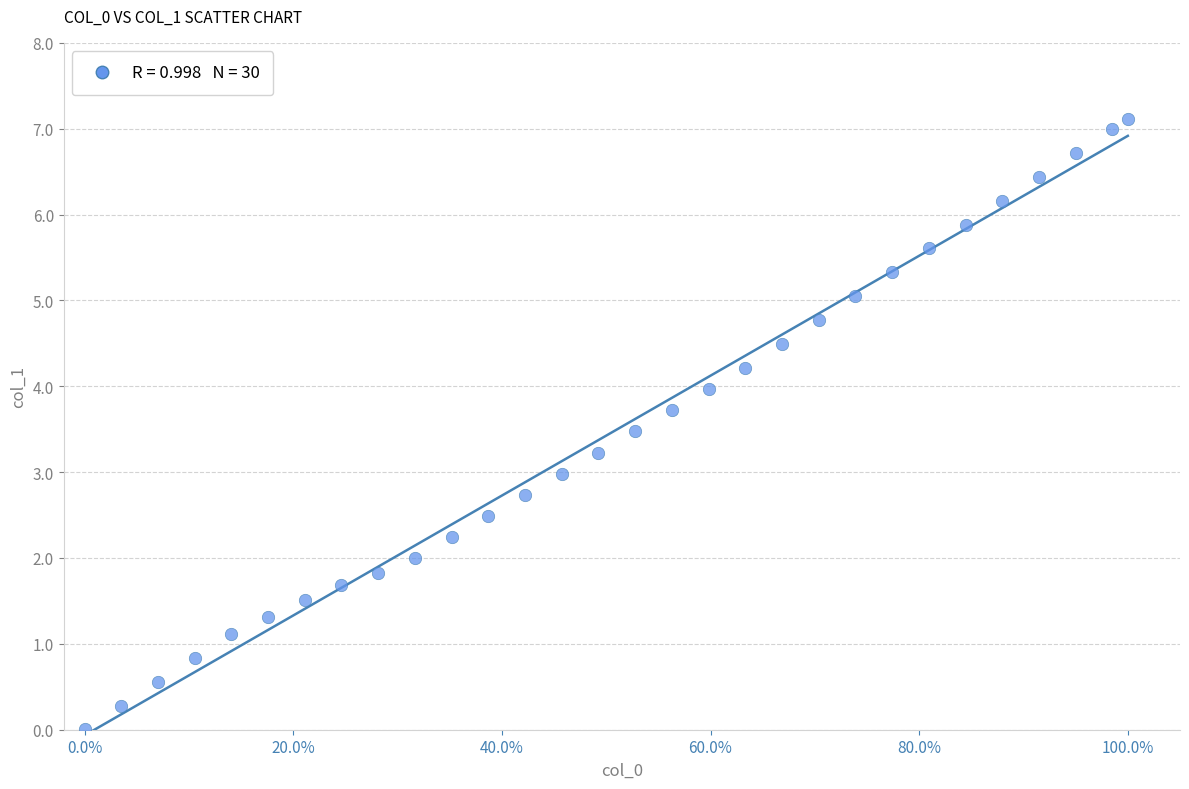

What is the range of Y values (max minus min)?

7.1